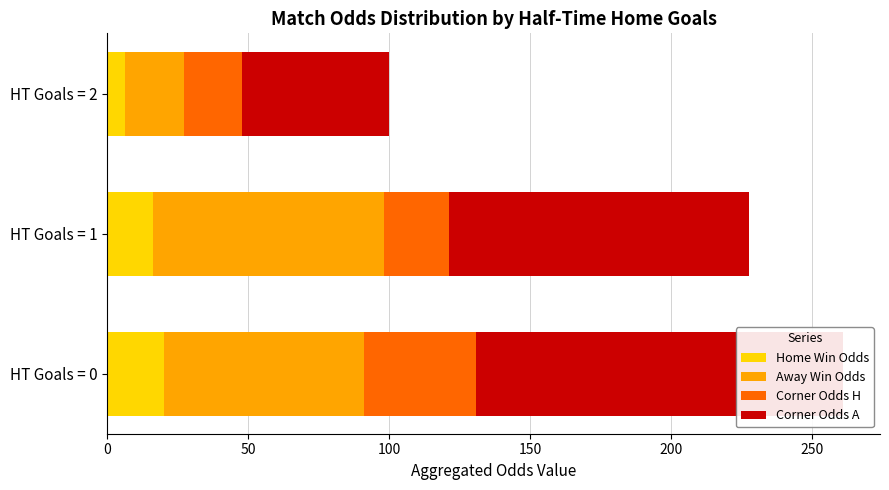

The Corner Odds A series shows 106.4 at HT Goals = 1. True or false?

True